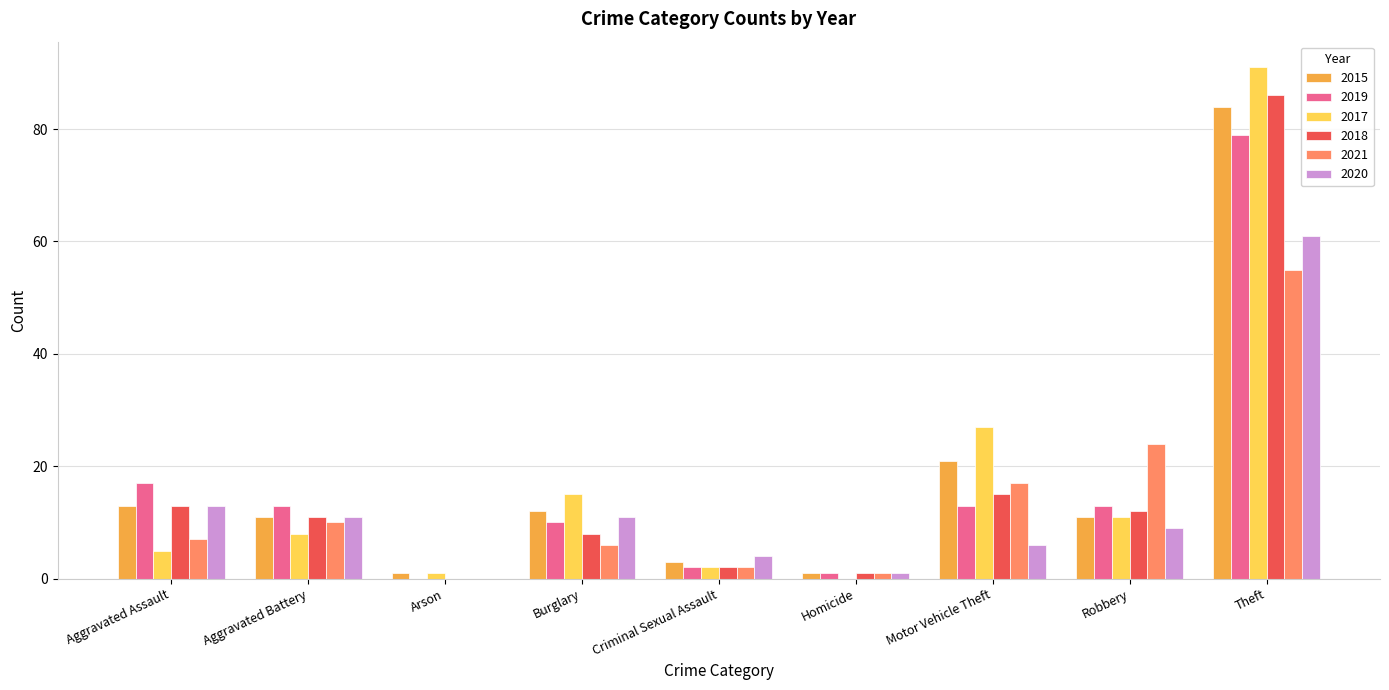

At which label is 2020 closest to 30?

Aggravated Assault